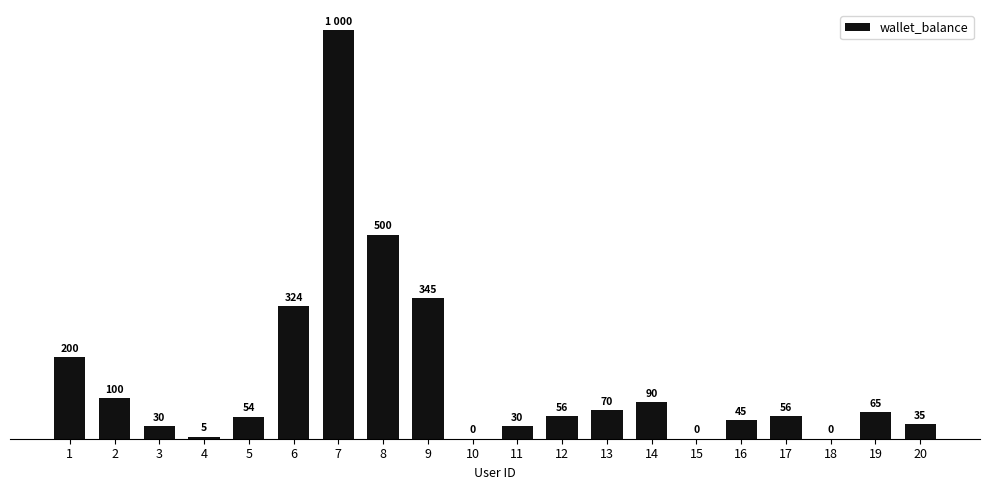

List the labels in order of value, smallest first.

10, 15, 18, 4, 3, 11, 20, 16, 5, 12, 17, 19, 13, 14, 2, 1, 6, 9, 8, 7